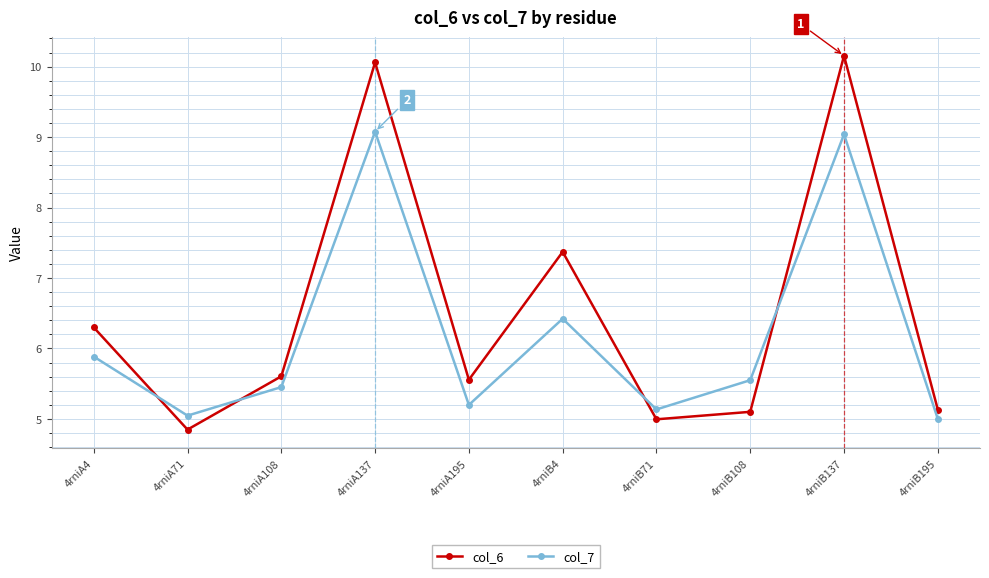

What position from the left is 4rniB108?

8